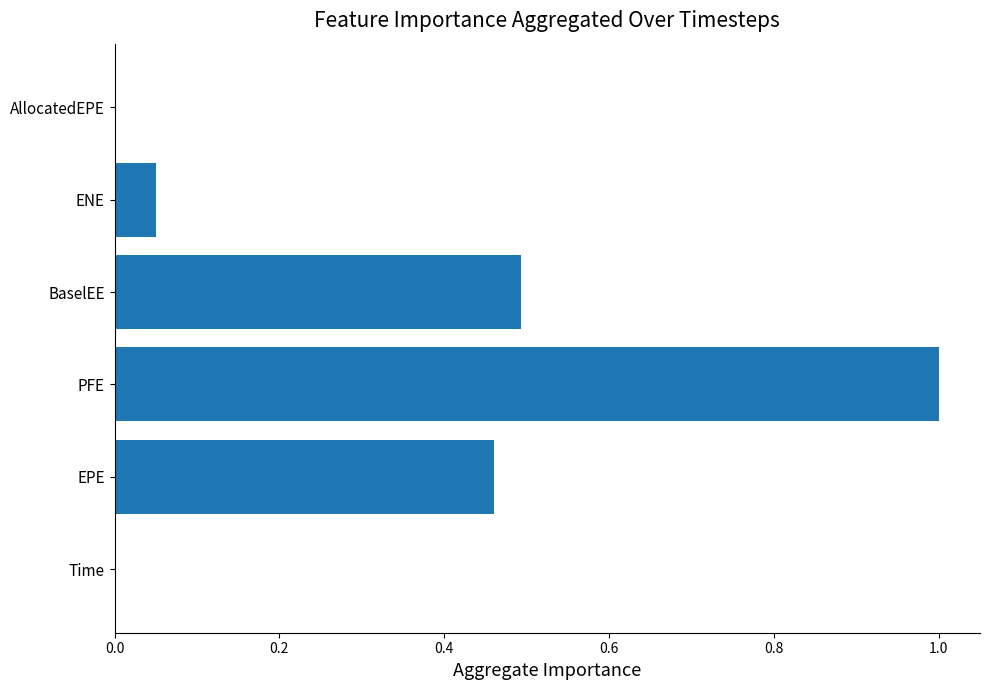

What value does the data have at PFE?

1.0